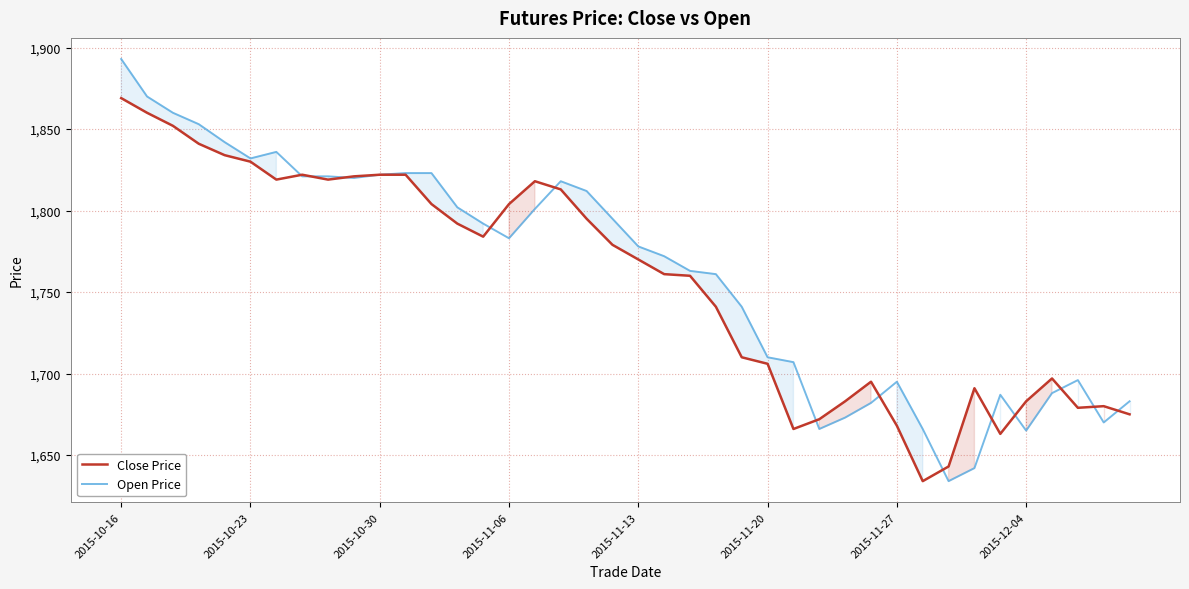

Which category has the highest value in the Open Price series?

2015-10-16